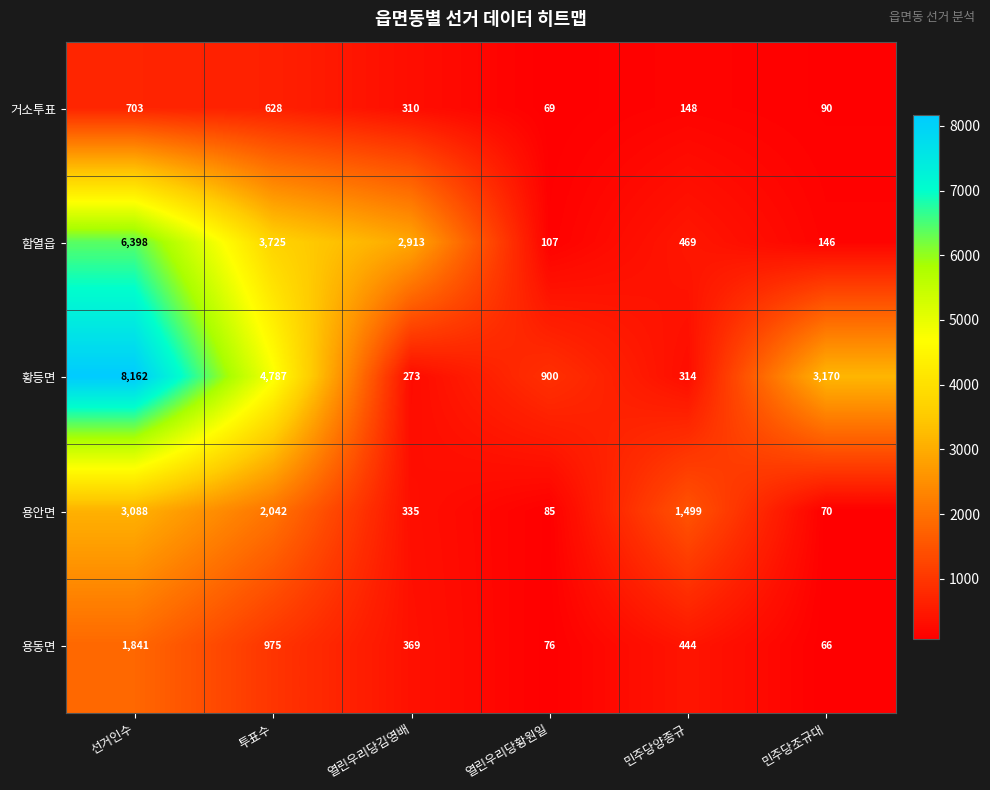

At 민주당조규대, list the series in order from largest to smallest.

황등면, 함열읍, 거소투표, 용안면, 용동면